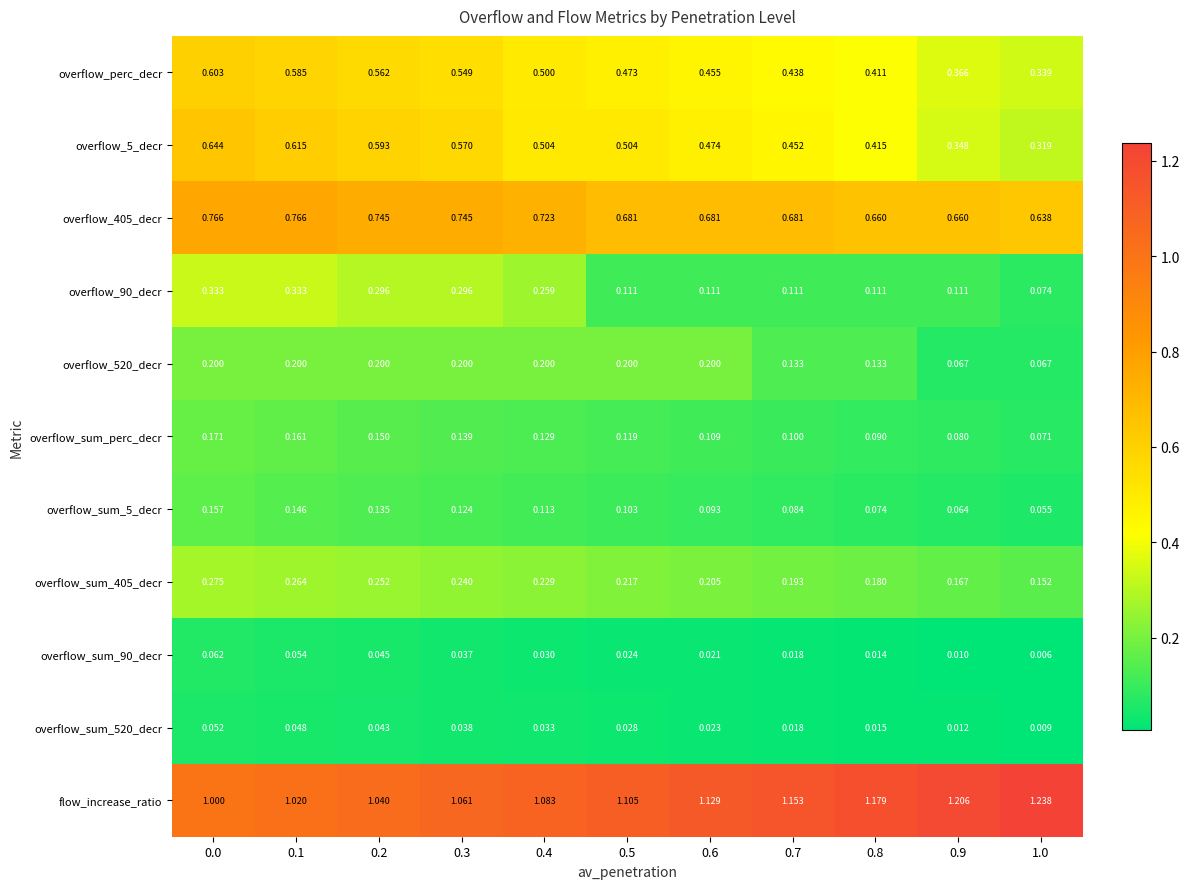

Which series has the largest total across all categories?

flow_increase_ratio